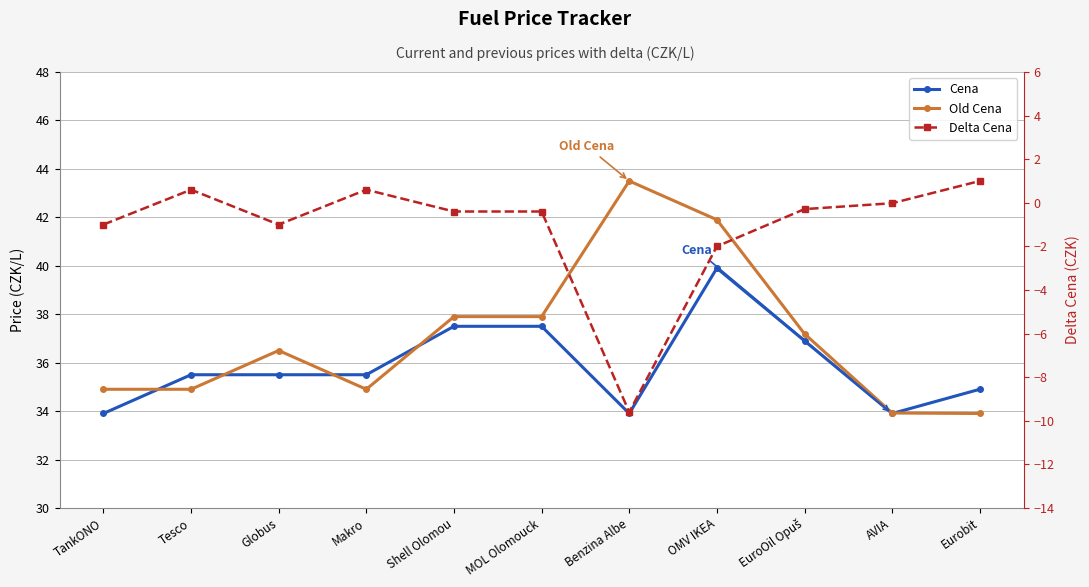

How many values in the Delta Cena series exceed 0?

3